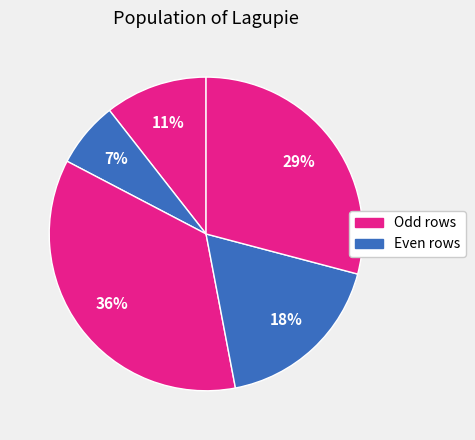

Count the number of slices in the pie.

5